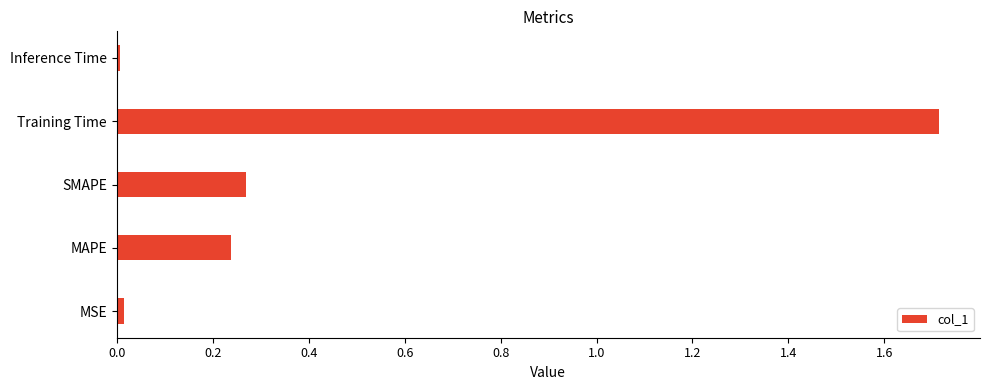

What is the sum of all values?

2.2